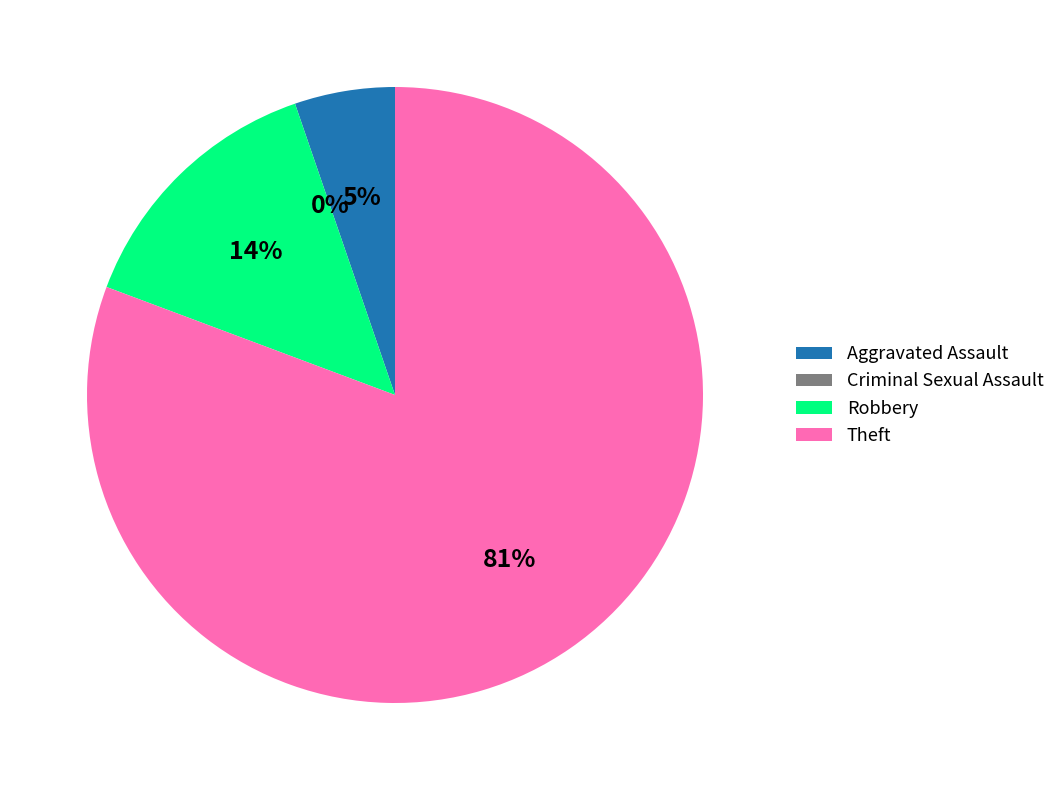

Does Theft account for over 50% of the chart?

Yes